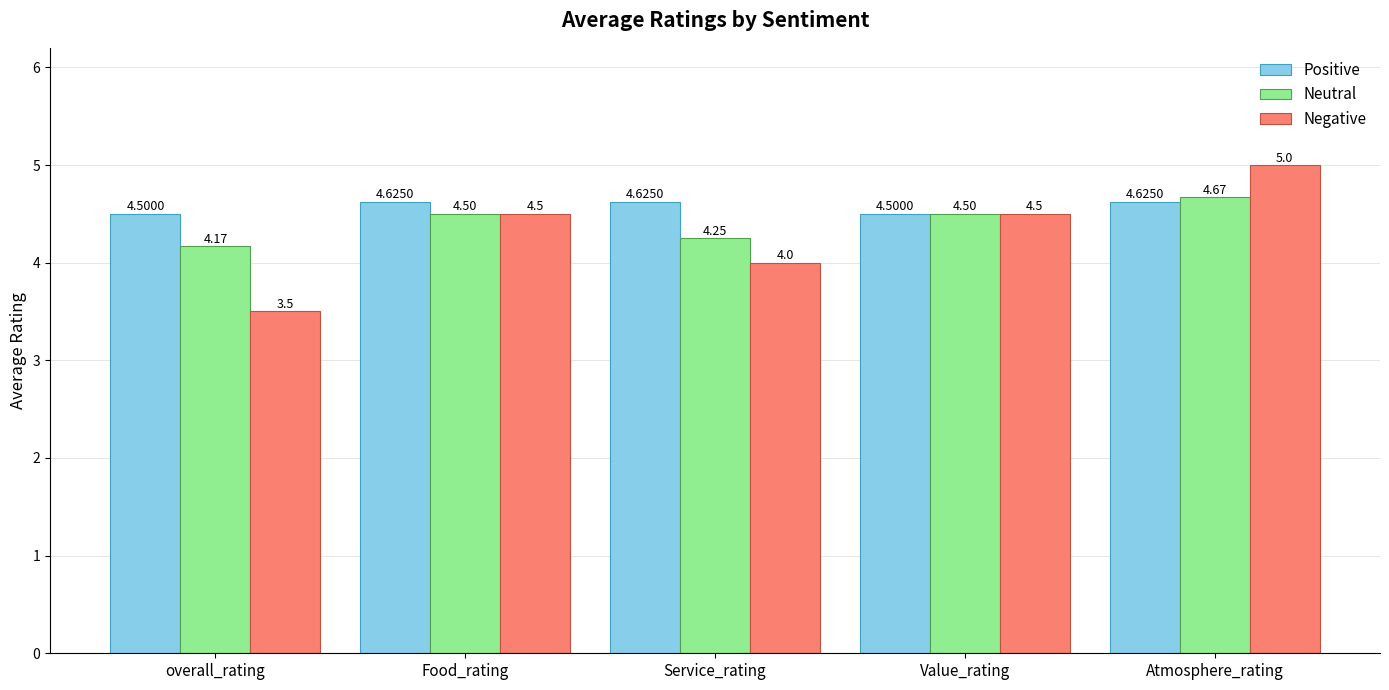

Is the value of Negative at overall_rating greater than the value of Neutral at Atmosphere_rating?

No